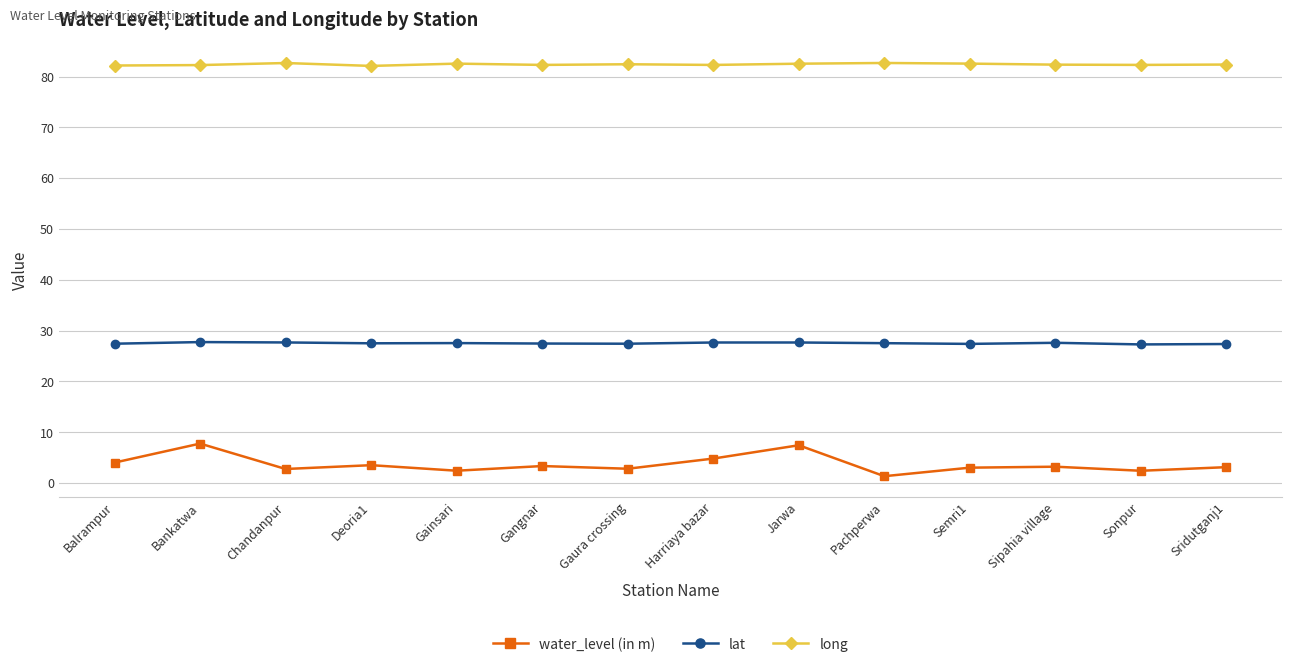

Is this an area chart (filled region under the line)?

No